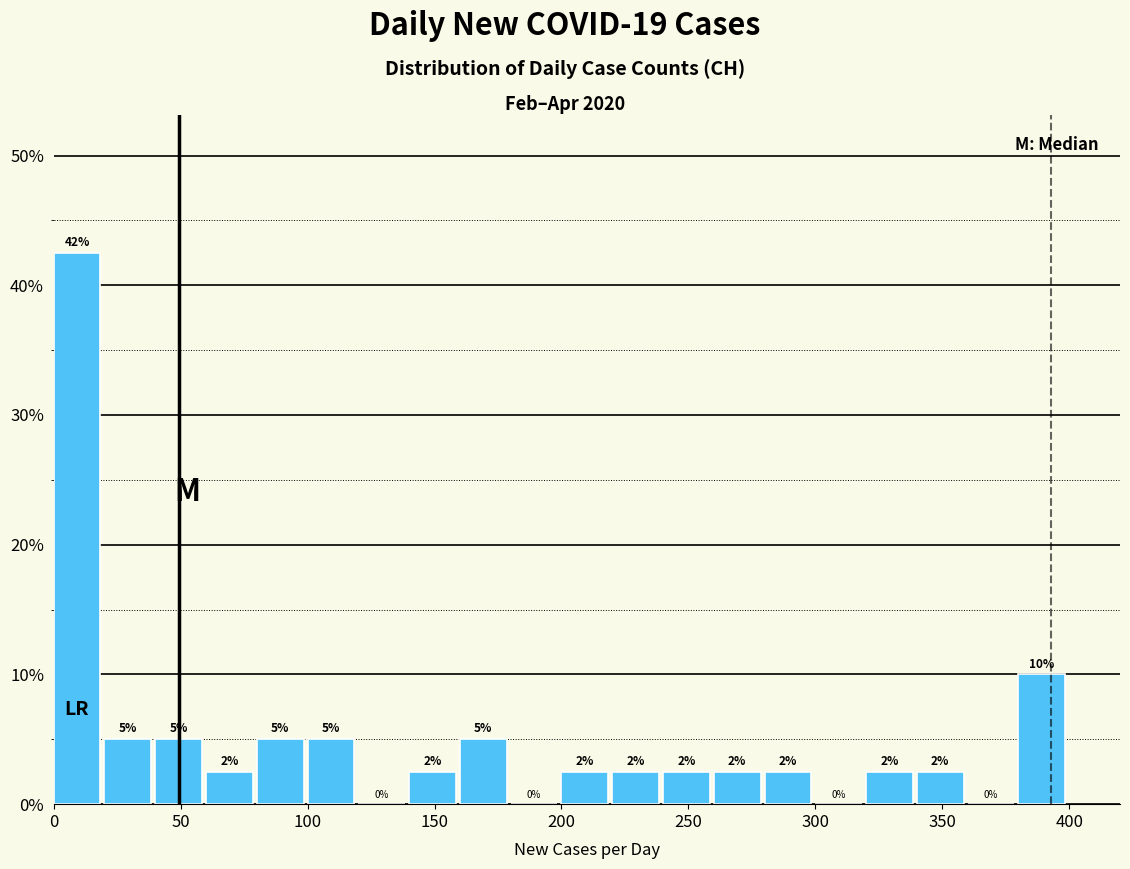

Which range on the x-axis has the tallest bar?

0 to 20